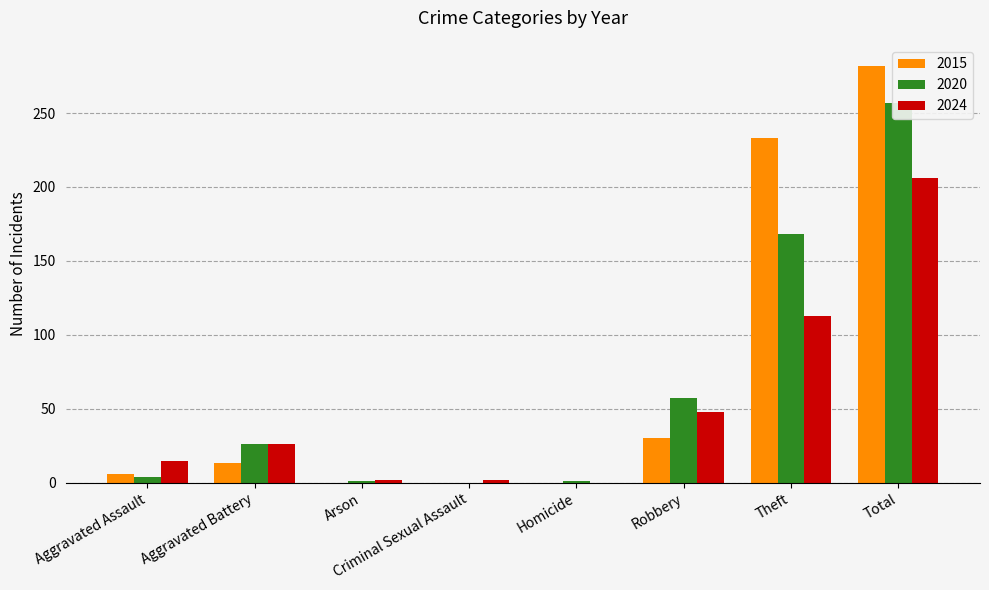

At which label does 2024 reach its peak?

Total